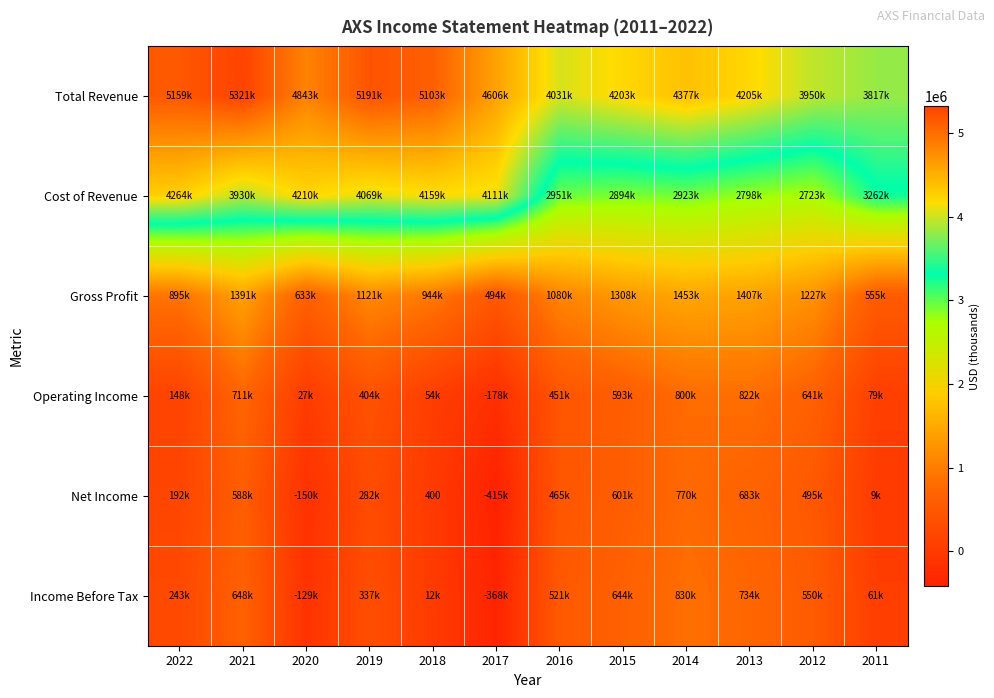

Which series has the largest range (max minus min)?

Cost of Revenue